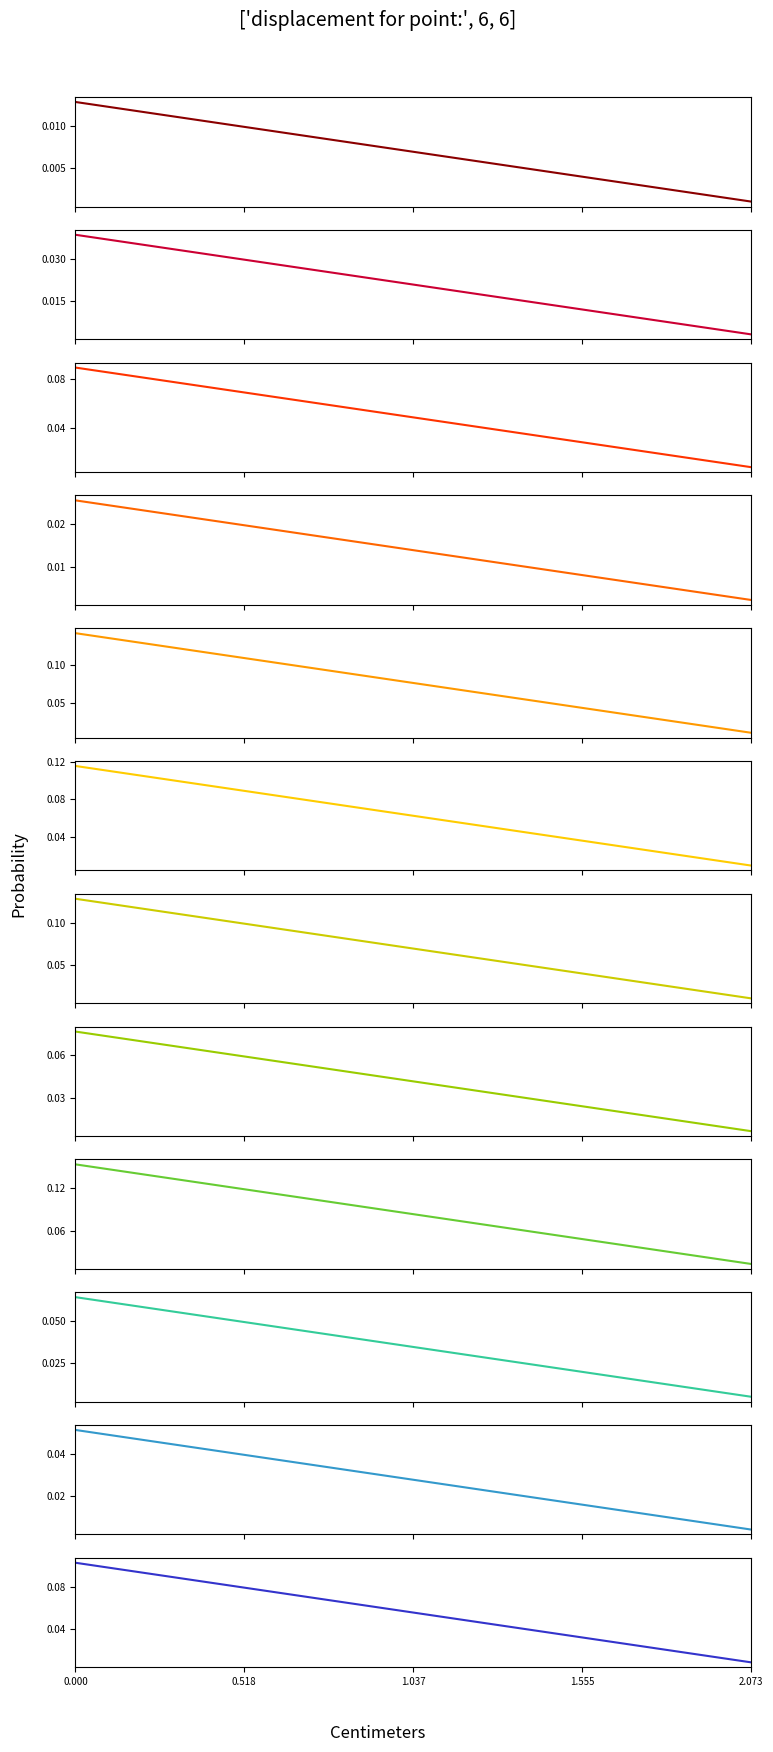

Is it true that the value at 0.518 is 0.0?

False